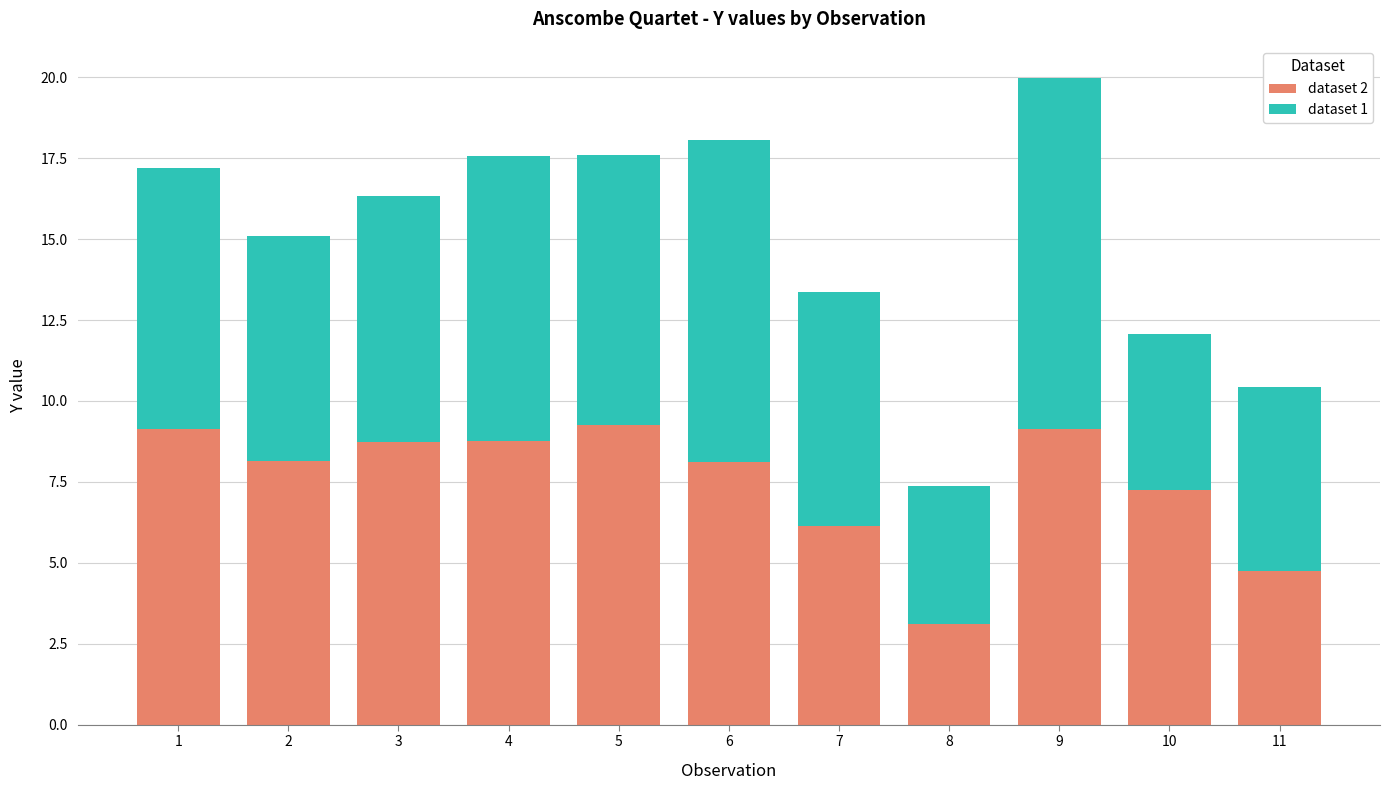

What is the lowest value of the dataset 2 series?

3.1